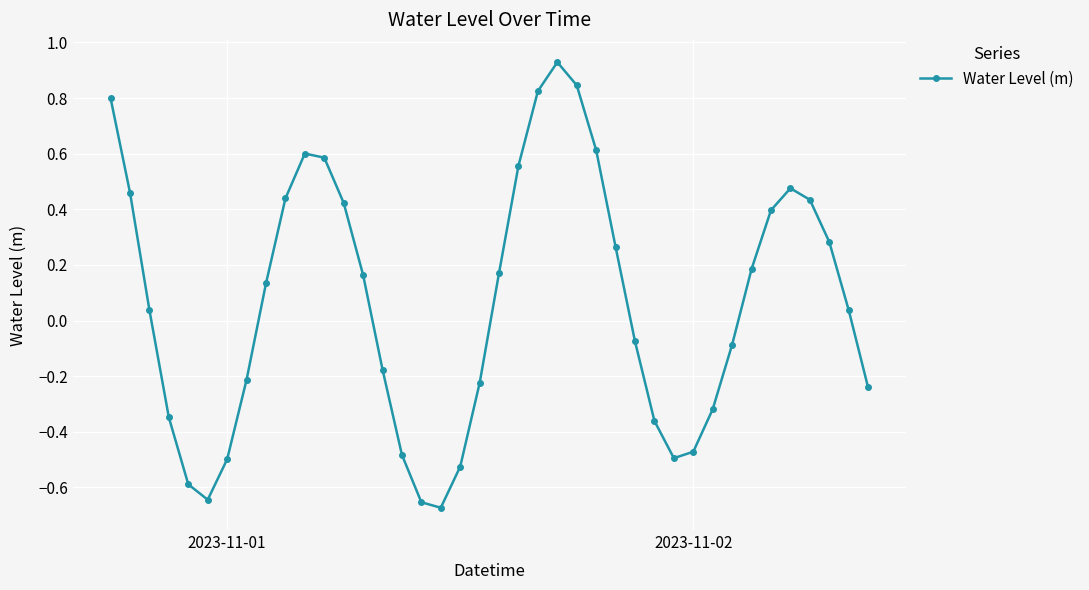

How many points are higher than both their immediate neighbors (excluding endpoints)?

3